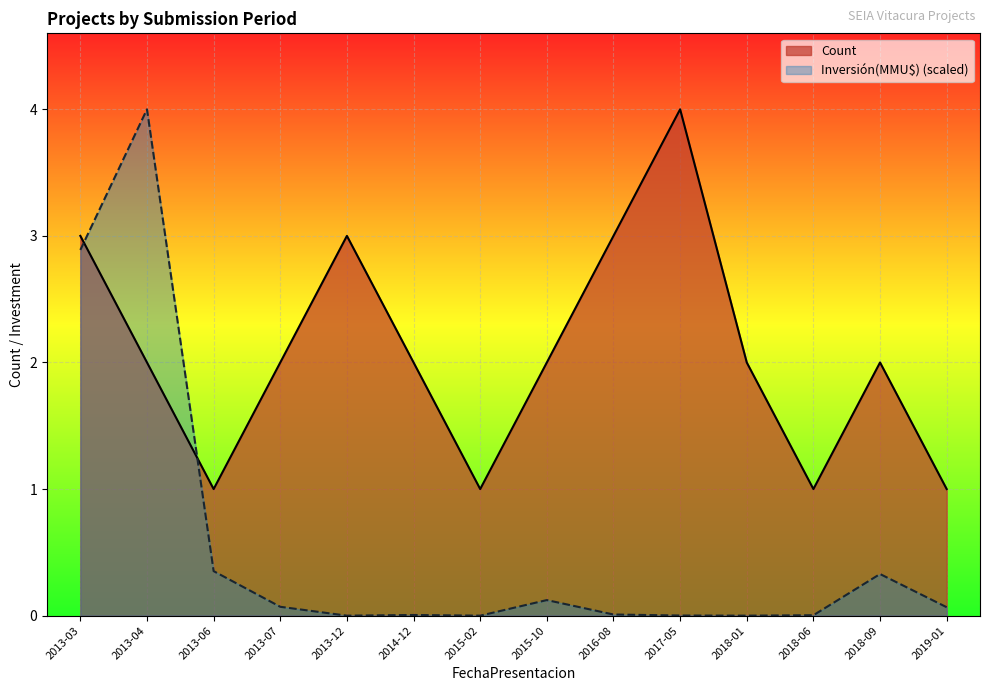

At 2013-03, list the series in order from largest to smallest.

Count, Inversión(MMU$) (scaled)